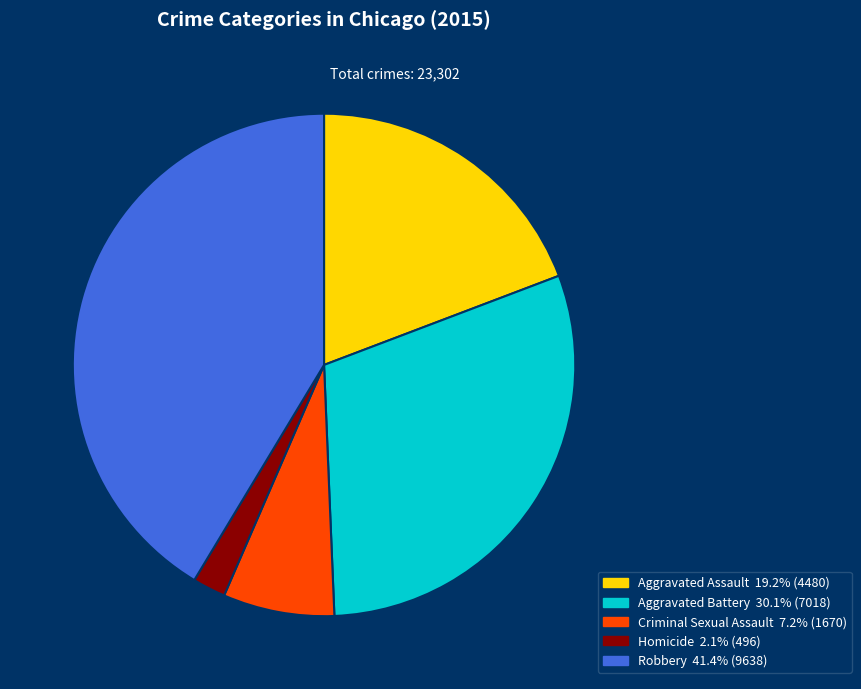

Is there any slice that represents more than half of the pie?

No